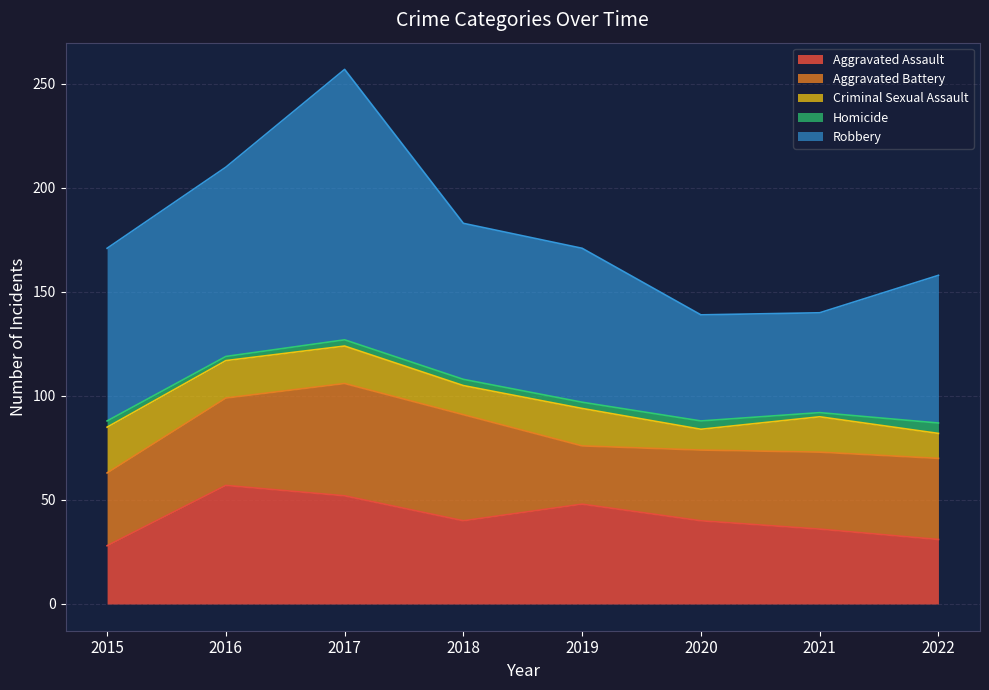

Which series has the largest total across all categories?

Robbery